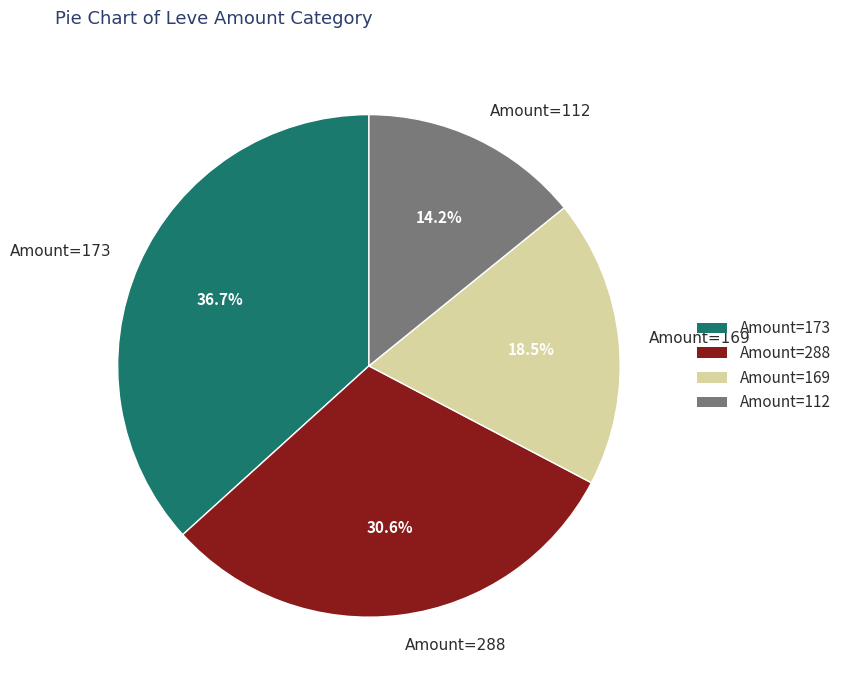

Rank the categories by value from highest to lowest.

Amount=173, Amount=288, Amount=169, Amount=112